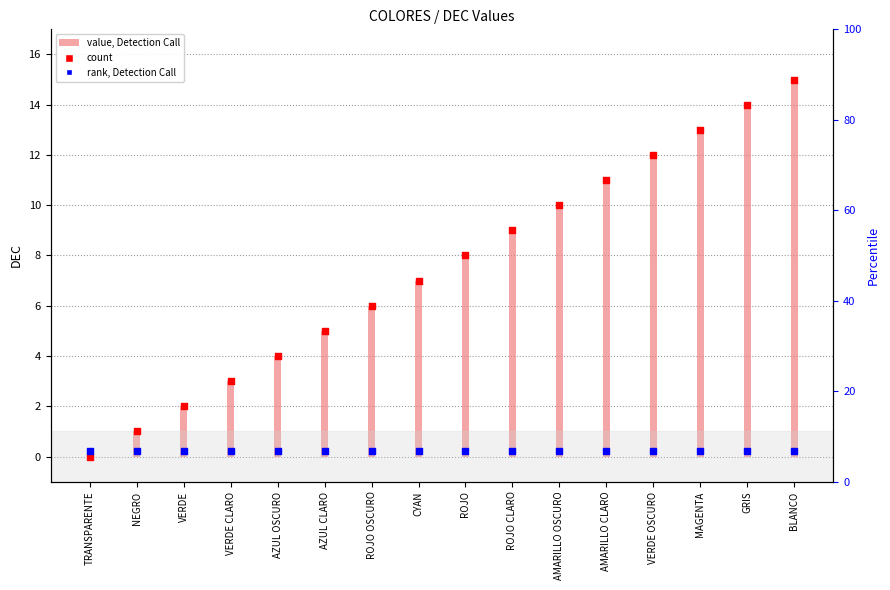

At how many categories does at least one series exceed 1?

14